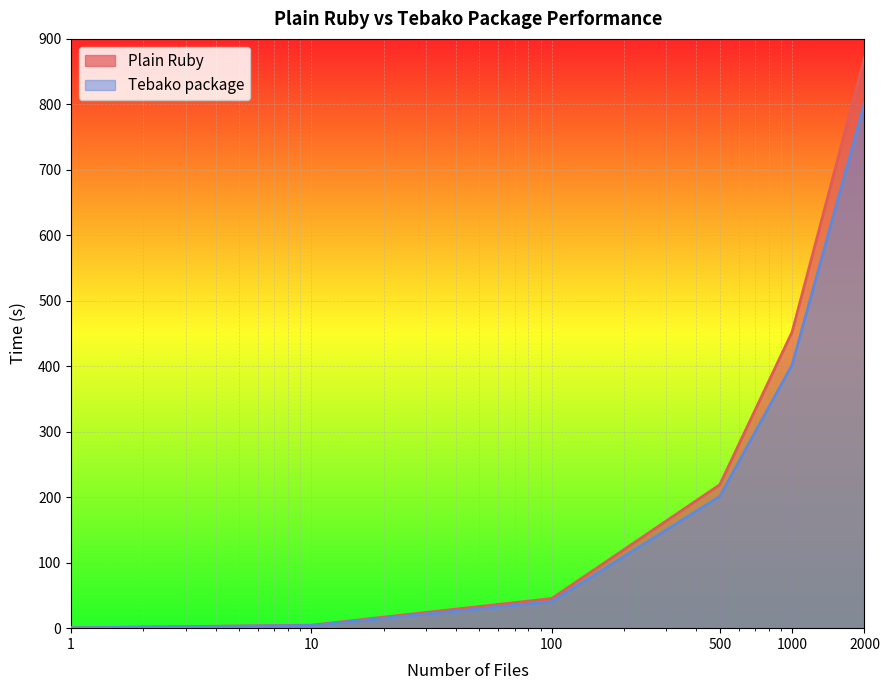

At which category is the sum across all series the highest?

2000